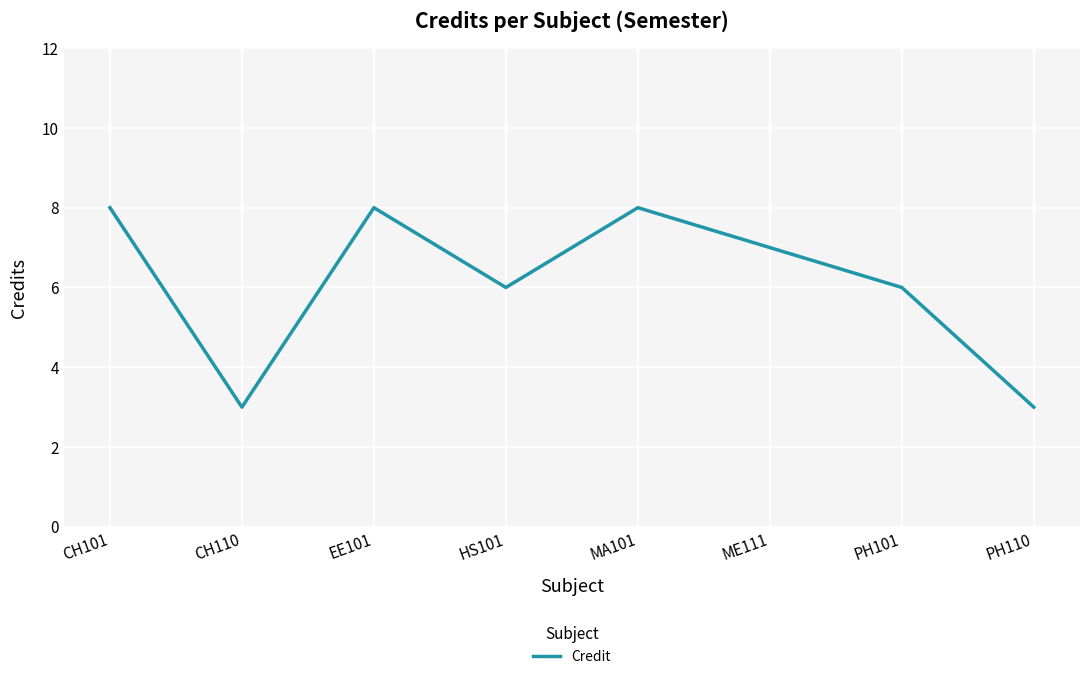

Is it true that the value at HS101 is 10?

False